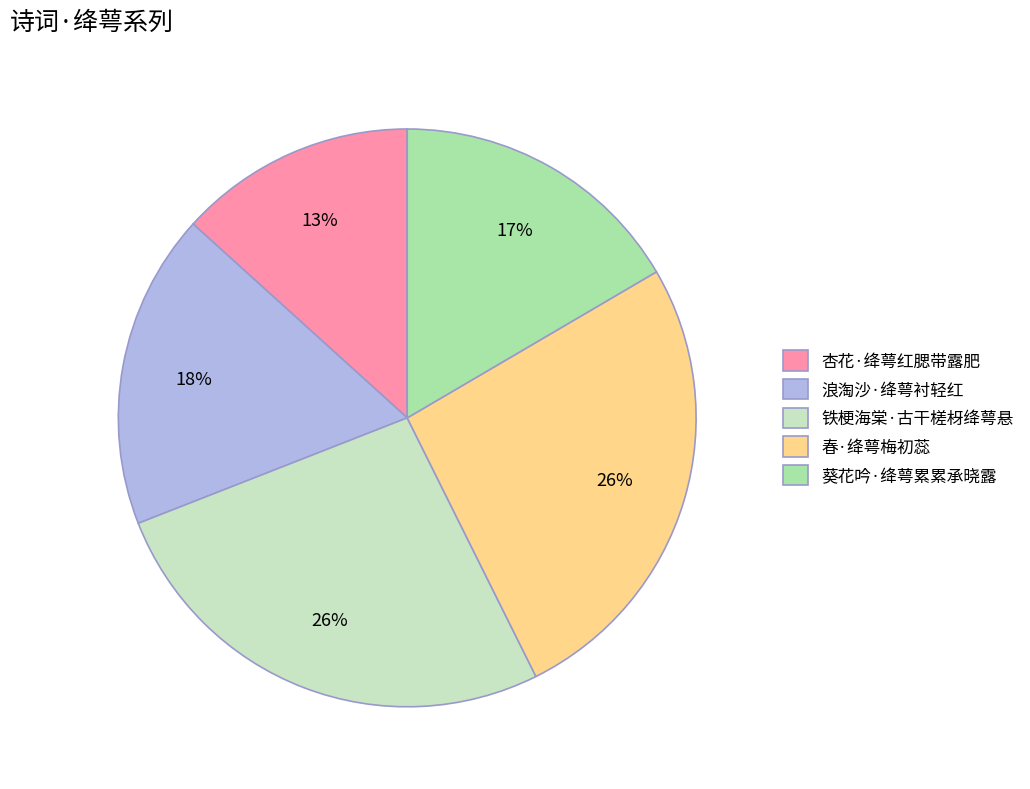

Do 葵花吟·绛萼累累承晓露 and 浪淘沙·绛萼衬轻红 together represent more than half of the pie?

No